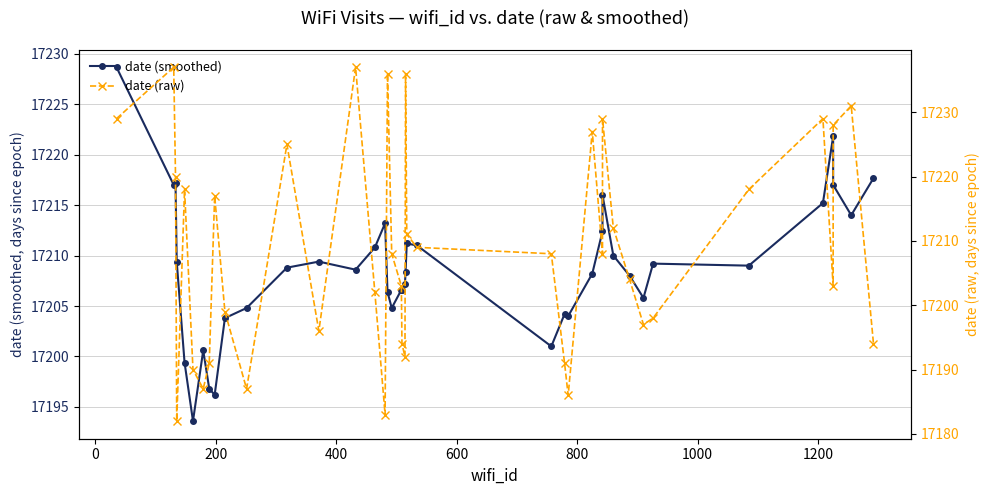

Is the value of date (raw) at 19 greater than the value of date (smoothed) at 32?

No